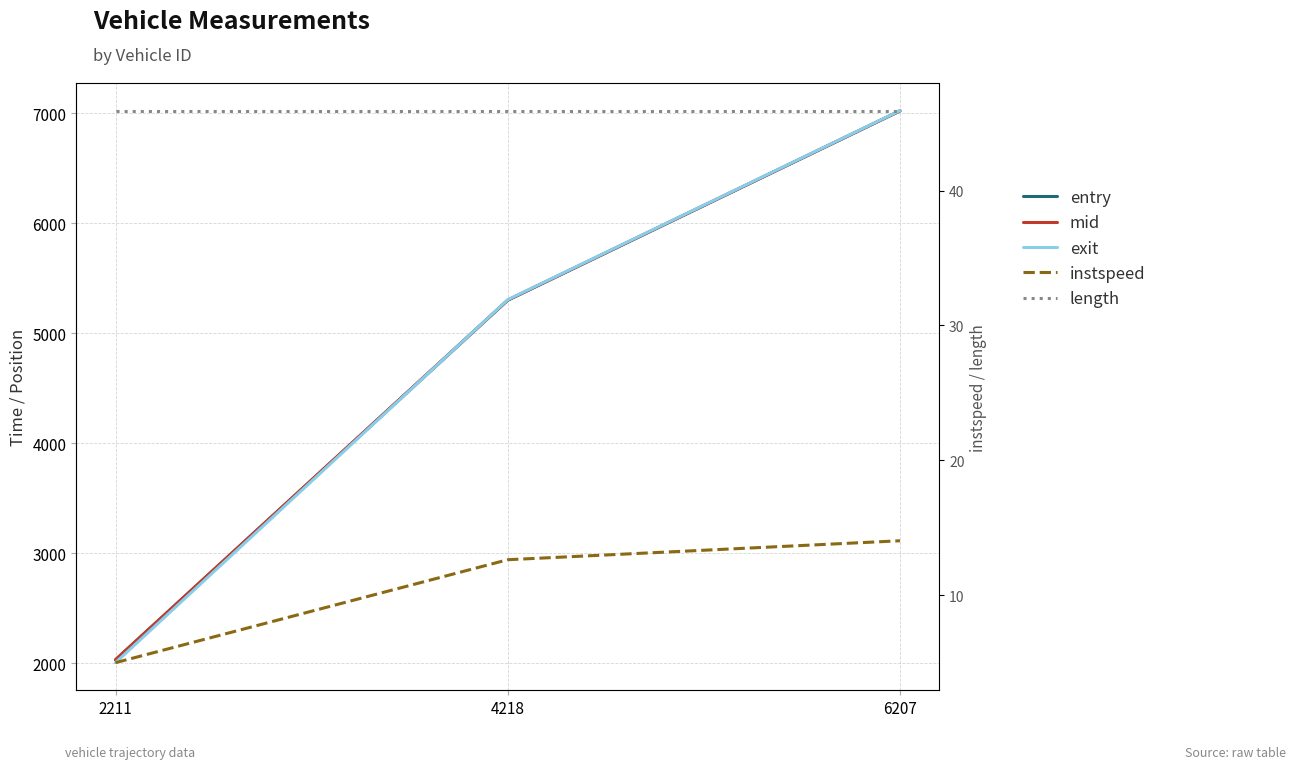

Reading right to left, list all the values displayed in this chart.

entry: 6207=7019.7	4218=5298.7	2211=2028.7
mid: 6207=7021.4	4218=5300.6	2211=2031.0
exit: 6207=7023.0	4218=5303.7	2211=2003.7
instspeed: 6207=14.0	4218=12.6	2211=5.0
length: 6207=45.9	4218=45.9	2211=45.9